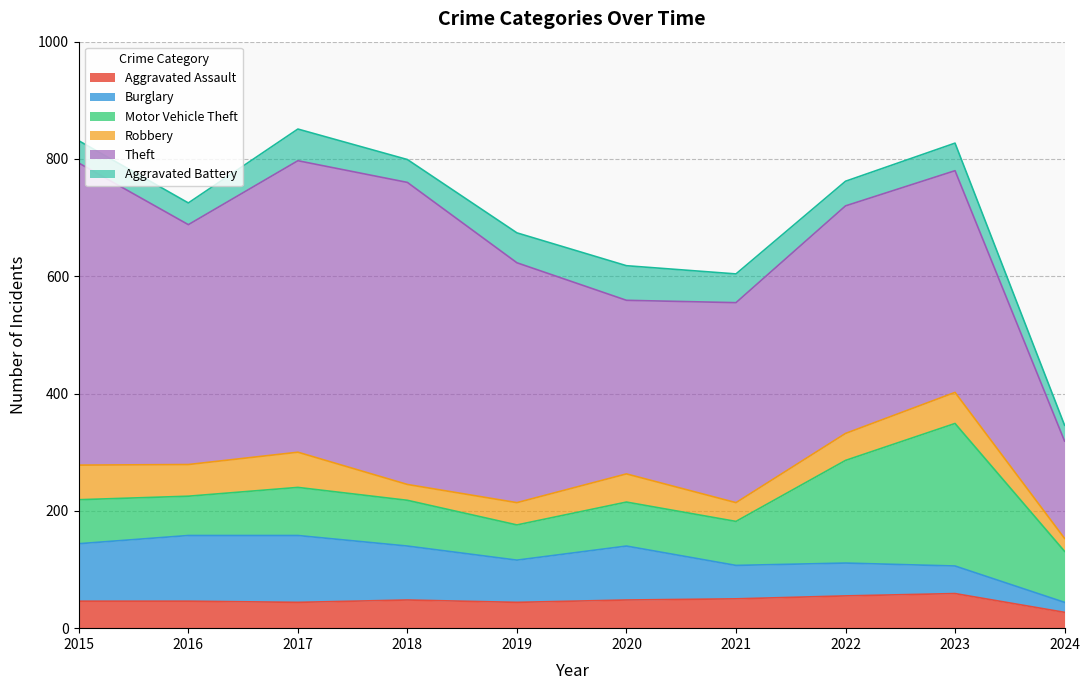

Is it true that Aggravated Battery equals 68 at 2022?

False